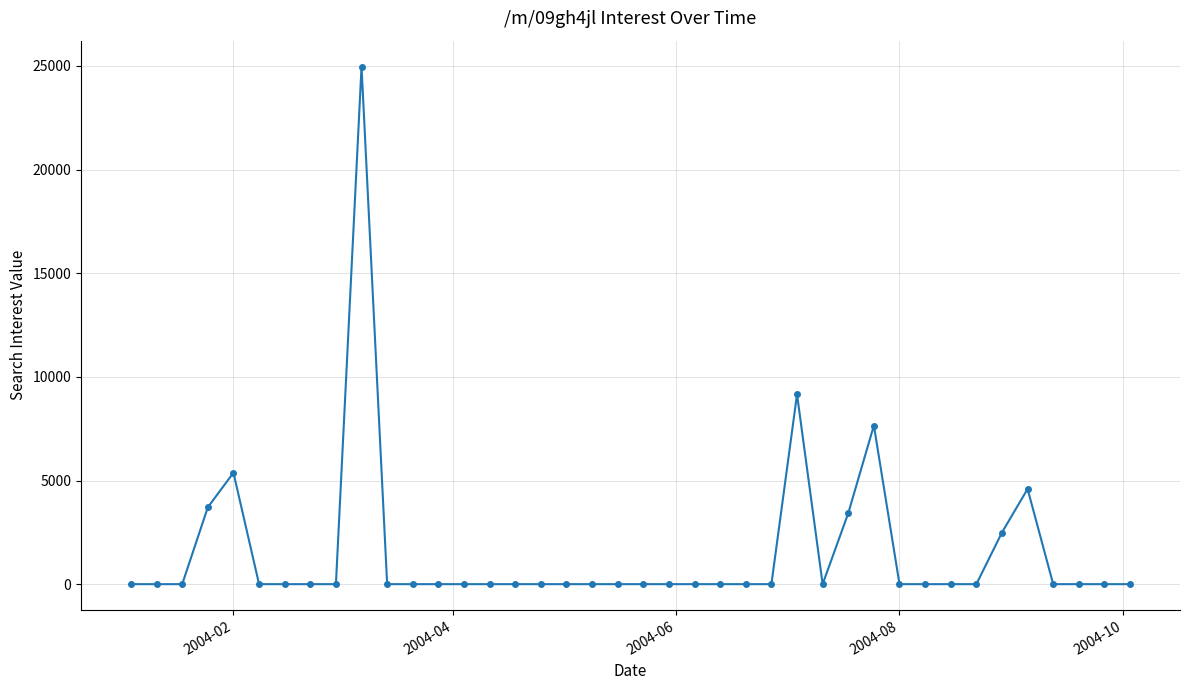

Is this an area chart (filled region under the line)?

No